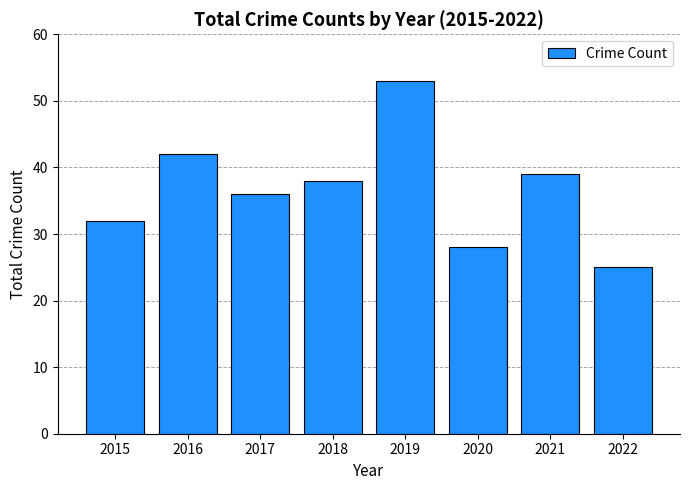

Is it true that the value at 2016 is 42?

True